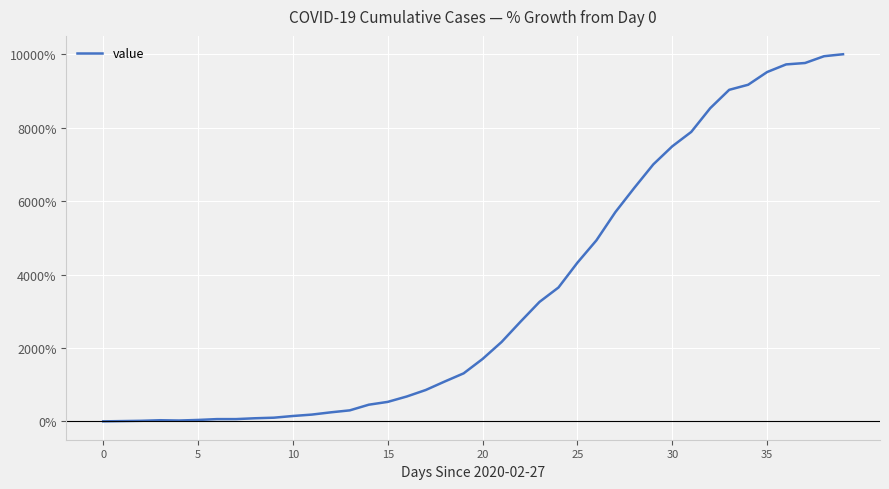

What is the greatest value displayed?

10000.0